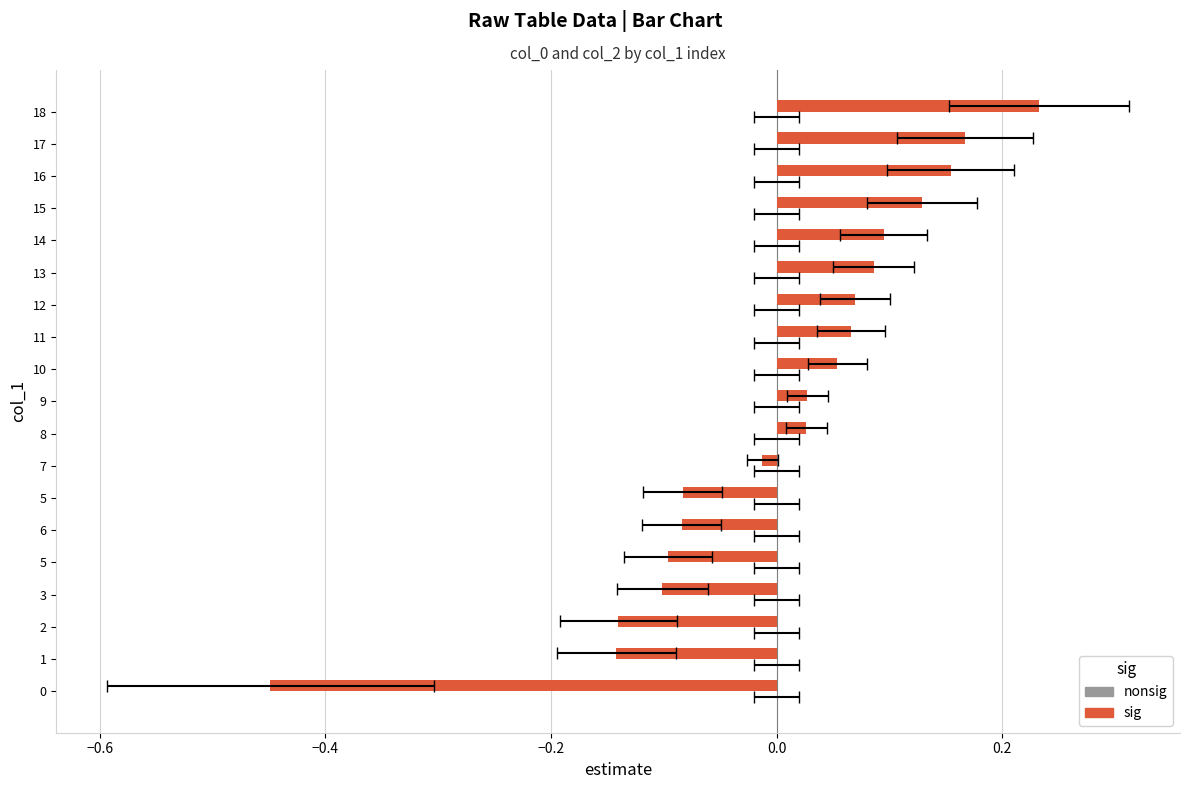

What is the difference between the maximum and minimum values in the col_0 series?

0.7